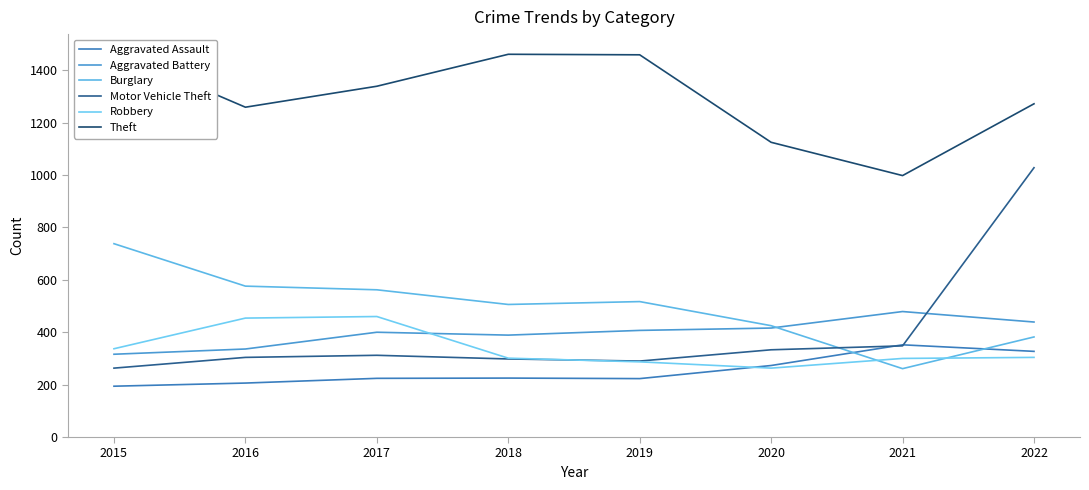

Between 2016 and 2022, which is larger?

2022